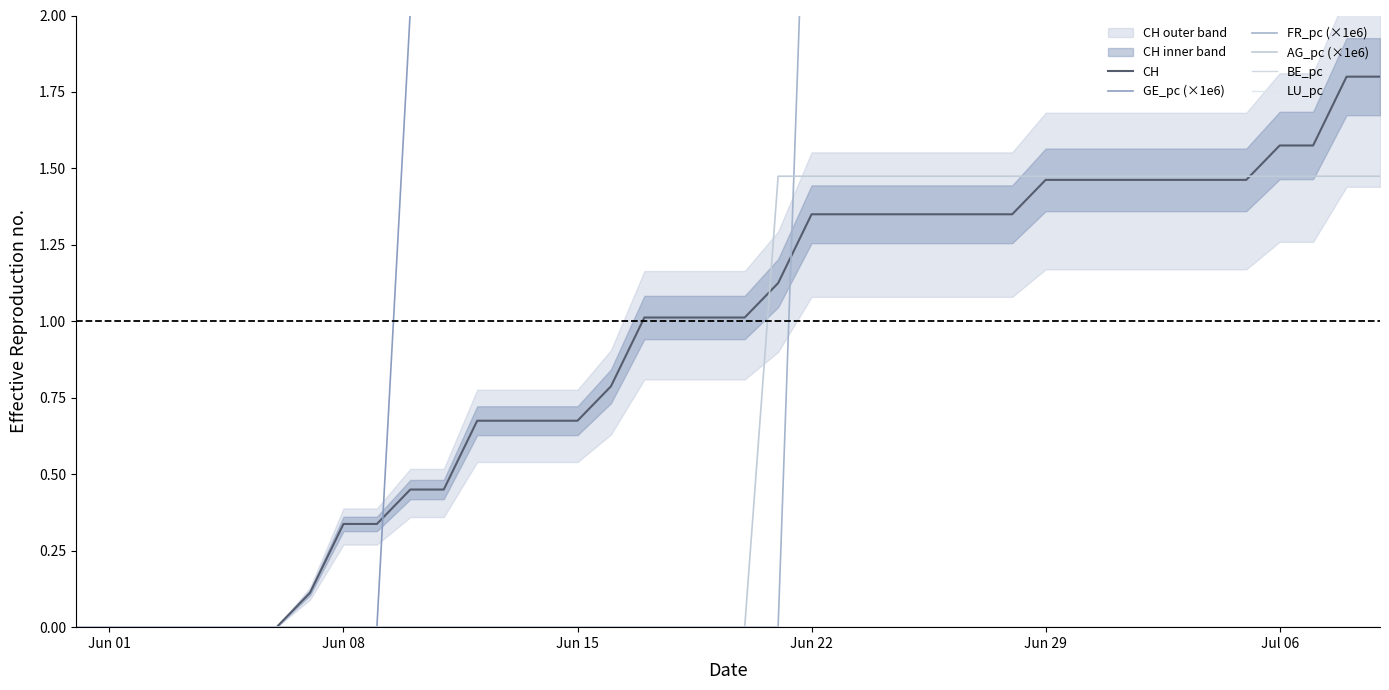

Which series has the largest total across all categories?

GE_pc (×1e6)